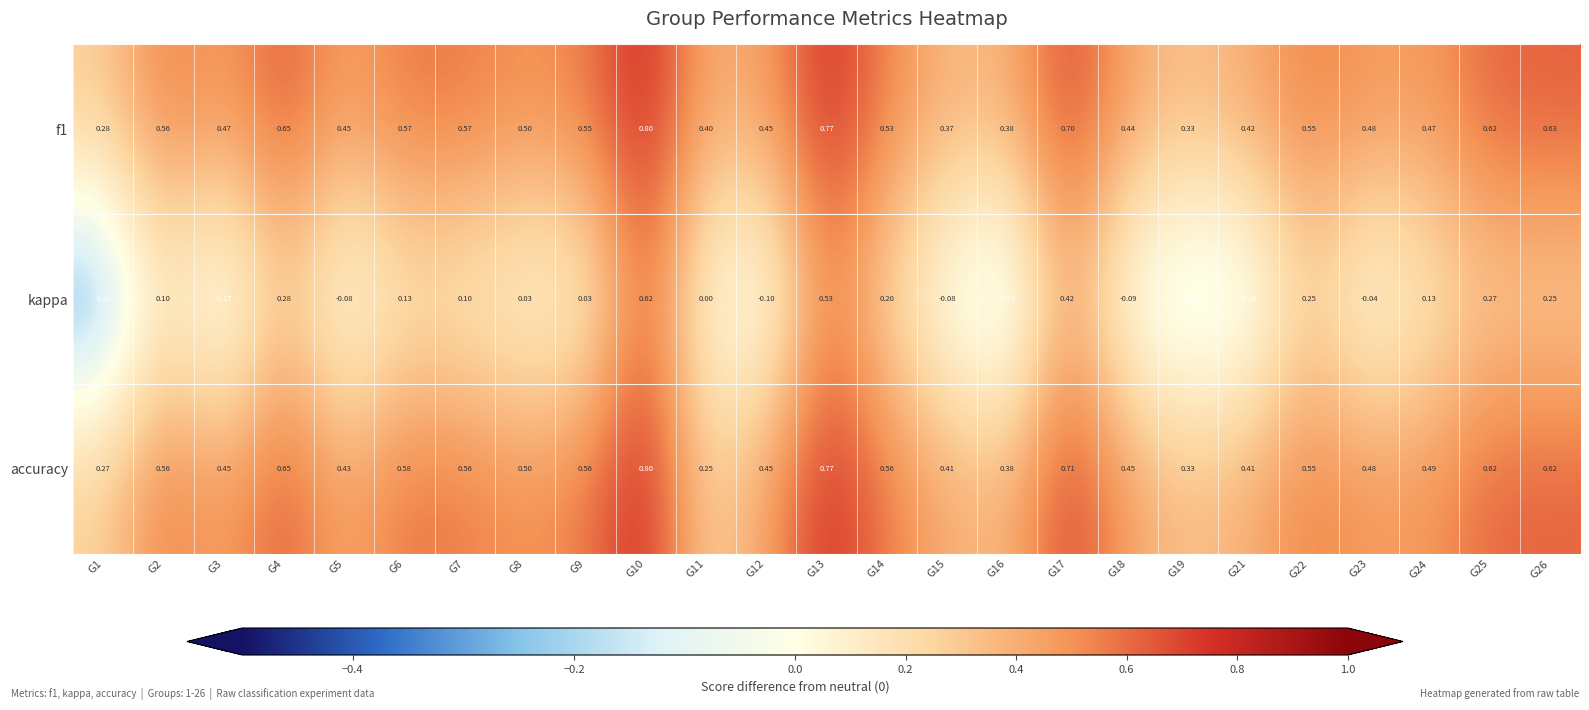

Is the value of accuracy at G7 greater than the value of kappa at G14?

Yes